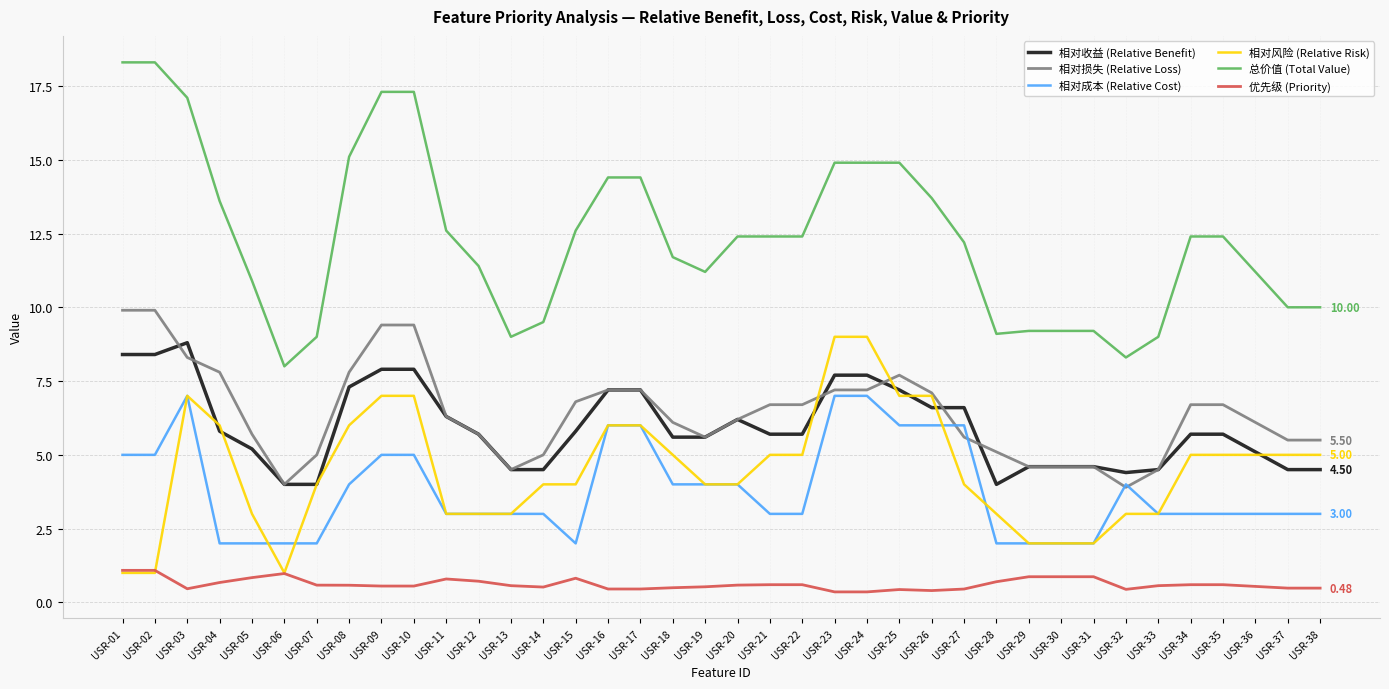

What is the total value across all series at USR-16?

41.3